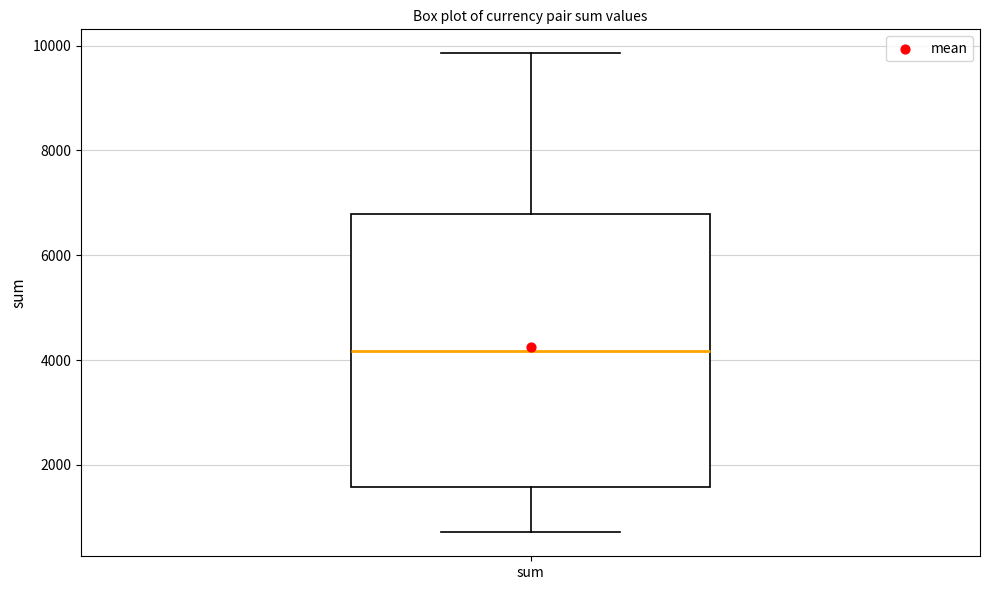

Read this box plot against the y-axis: the position of the median line, the range covered by the box, and the ends of both whiskers. The values are not printed on the chart, so give them approximately, as read against the axis.

median 4200, box 1600 to 6800, whiskers 800 to 9800